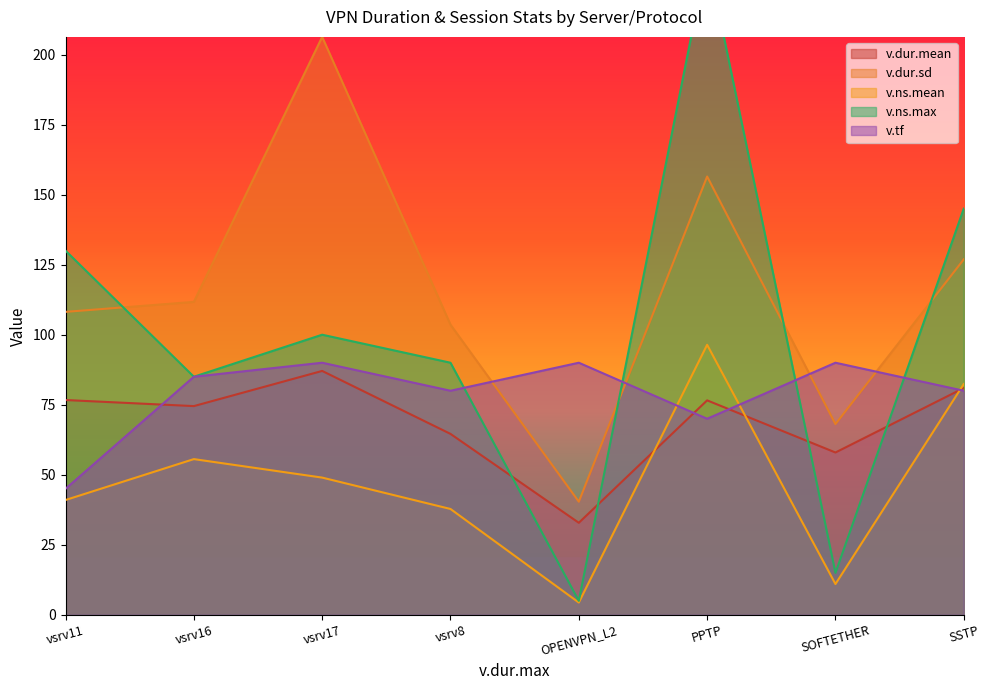

Which category has the highest value in the v.ns.mean series?

PPTP